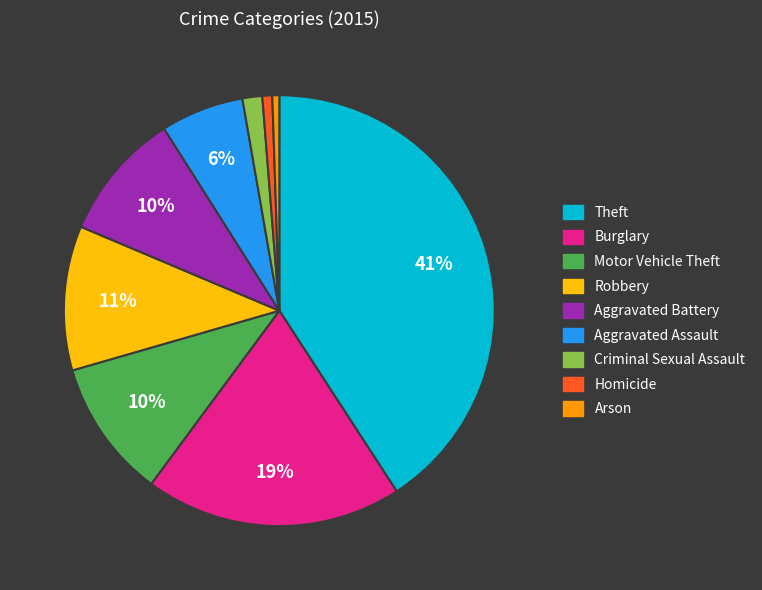

Approximately how many times larger is the value at Burglary compared to Motor Vehicle Theft?

1.9